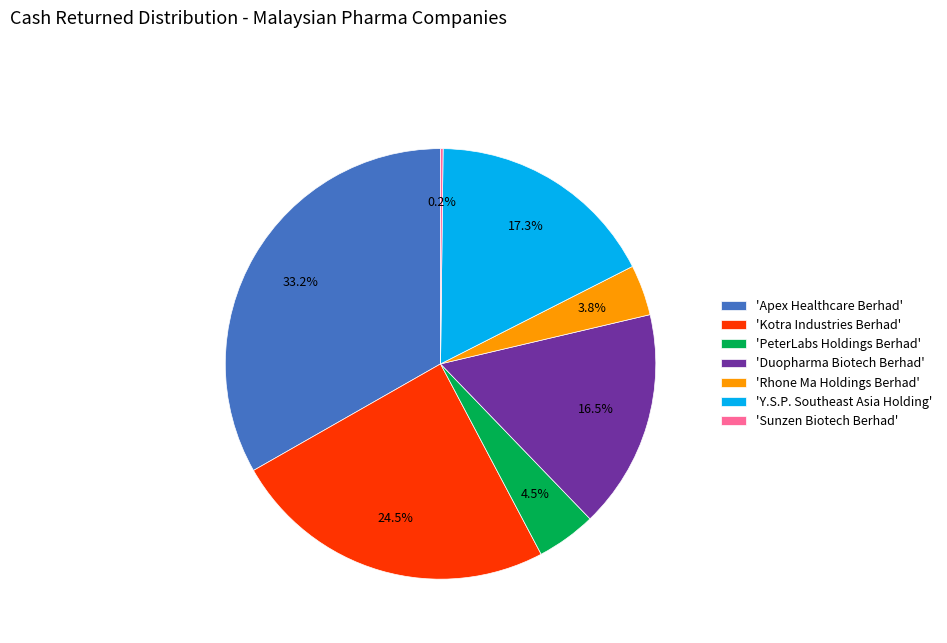

To the nearest percent, what is the average slice percentage?

14%